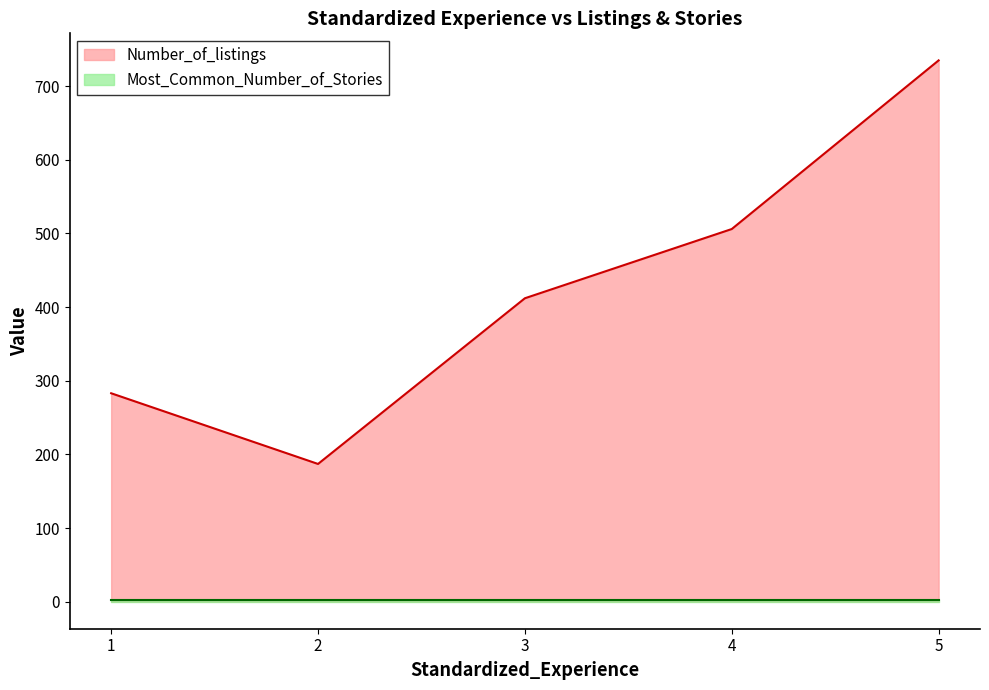

The value at 5 is 735. True or false?

True